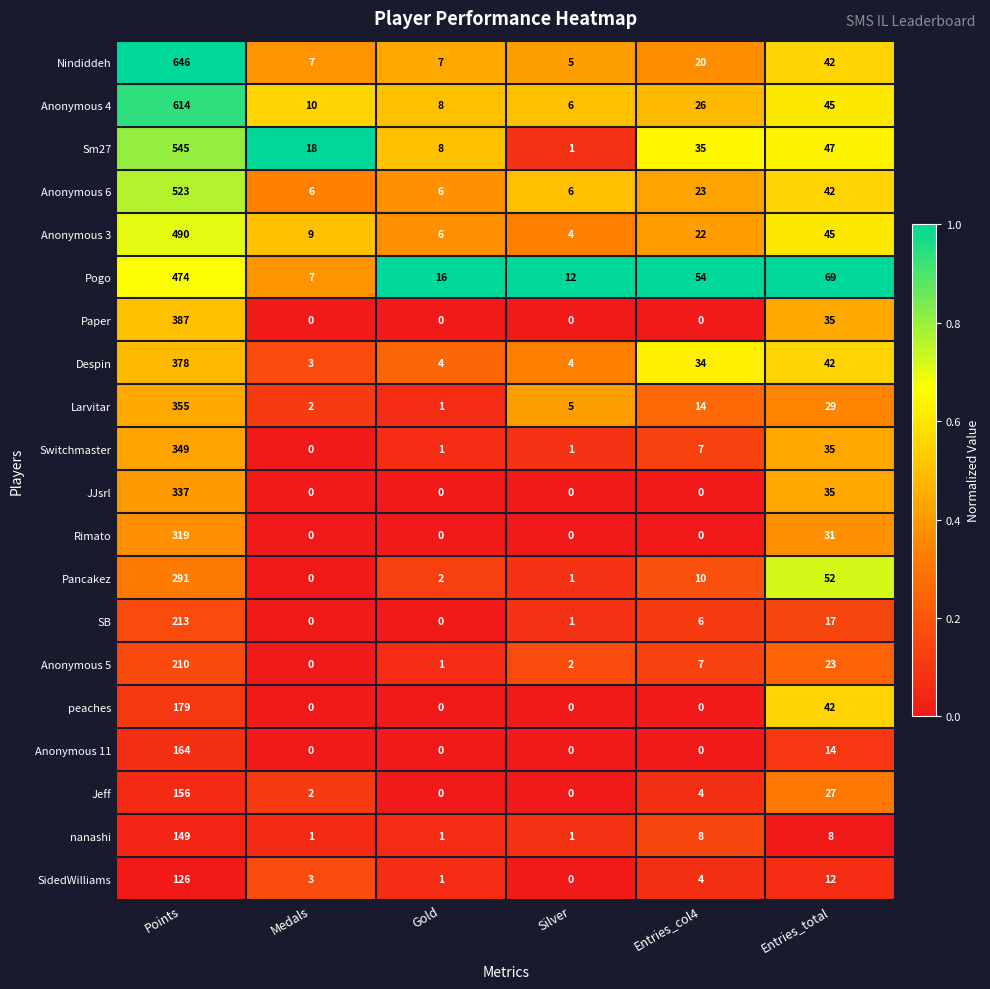

What is the maximum value shown in the chart?

646